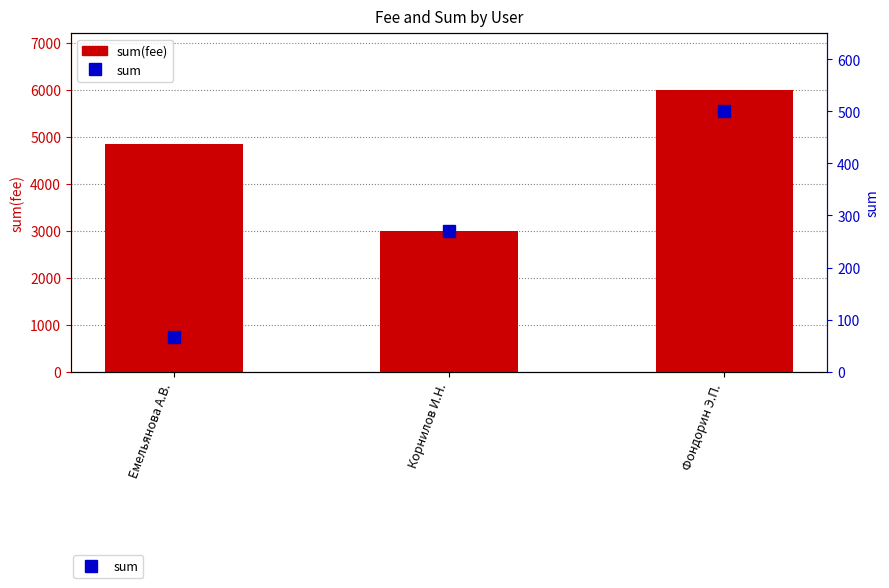

Reading left to right, what are all the values shown in this chart?

sum(fee): Емельянова А.В.=4846.1	Корнилов И.Н.=3000.0	Фондорин Э.П.=6000.0
sum: Емельянова А.В.=66.7	Корнилов И.Н.=270.0	Фондорин Э.П.=500.0